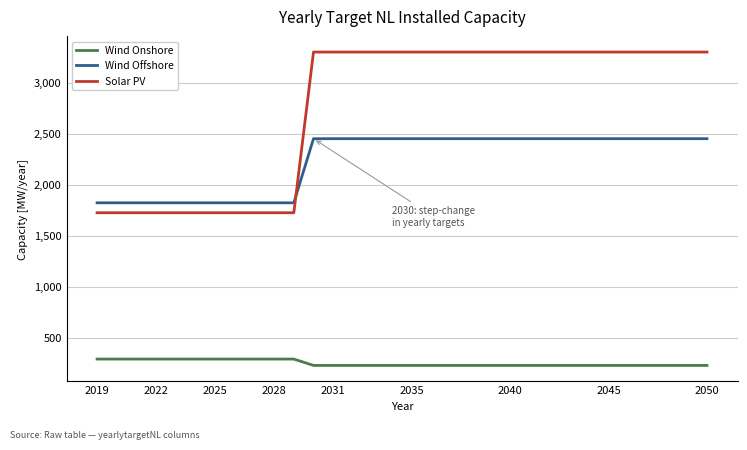

What is the greatest value displayed?

3298.8